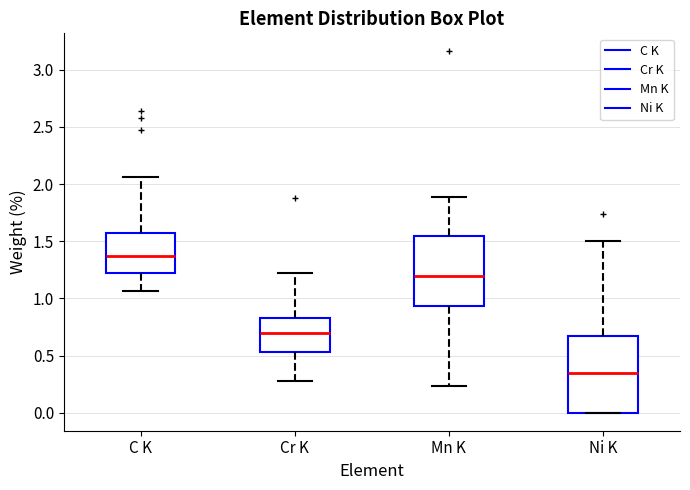

Which box has the lowest median line?

Ni K